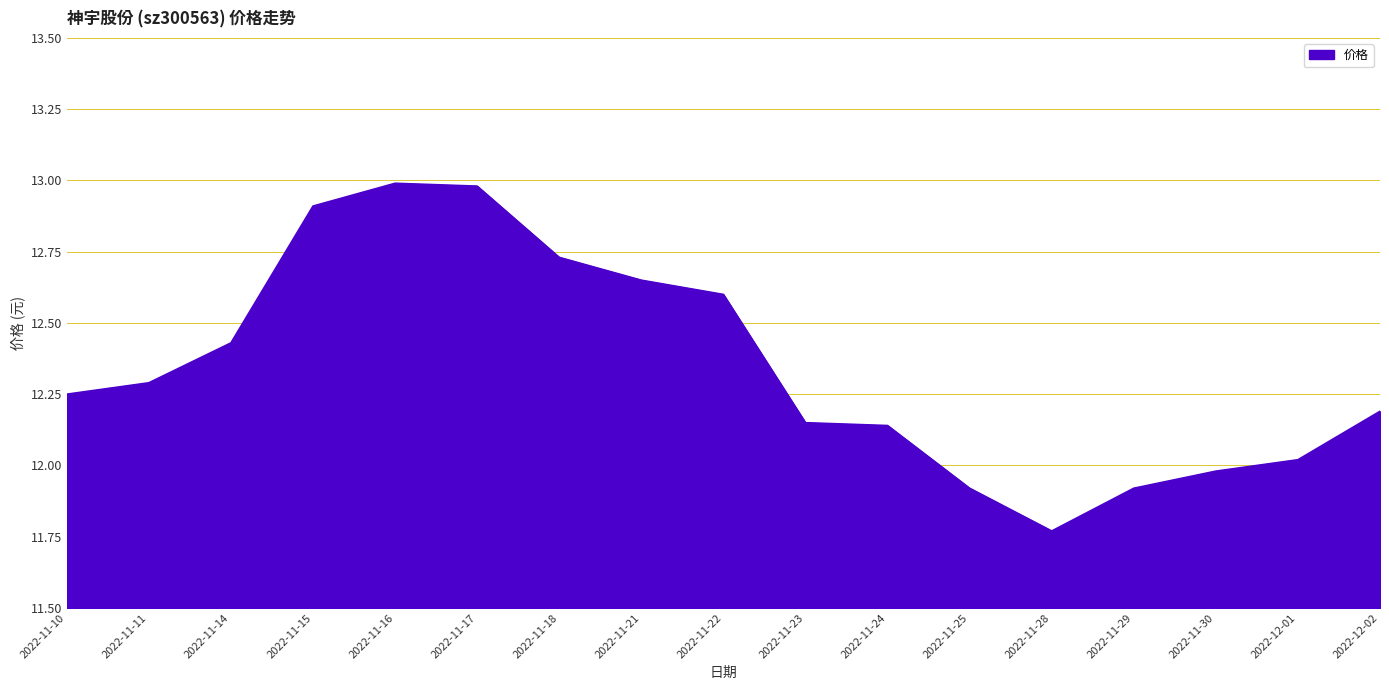

What is the greatest value displayed?

13.0